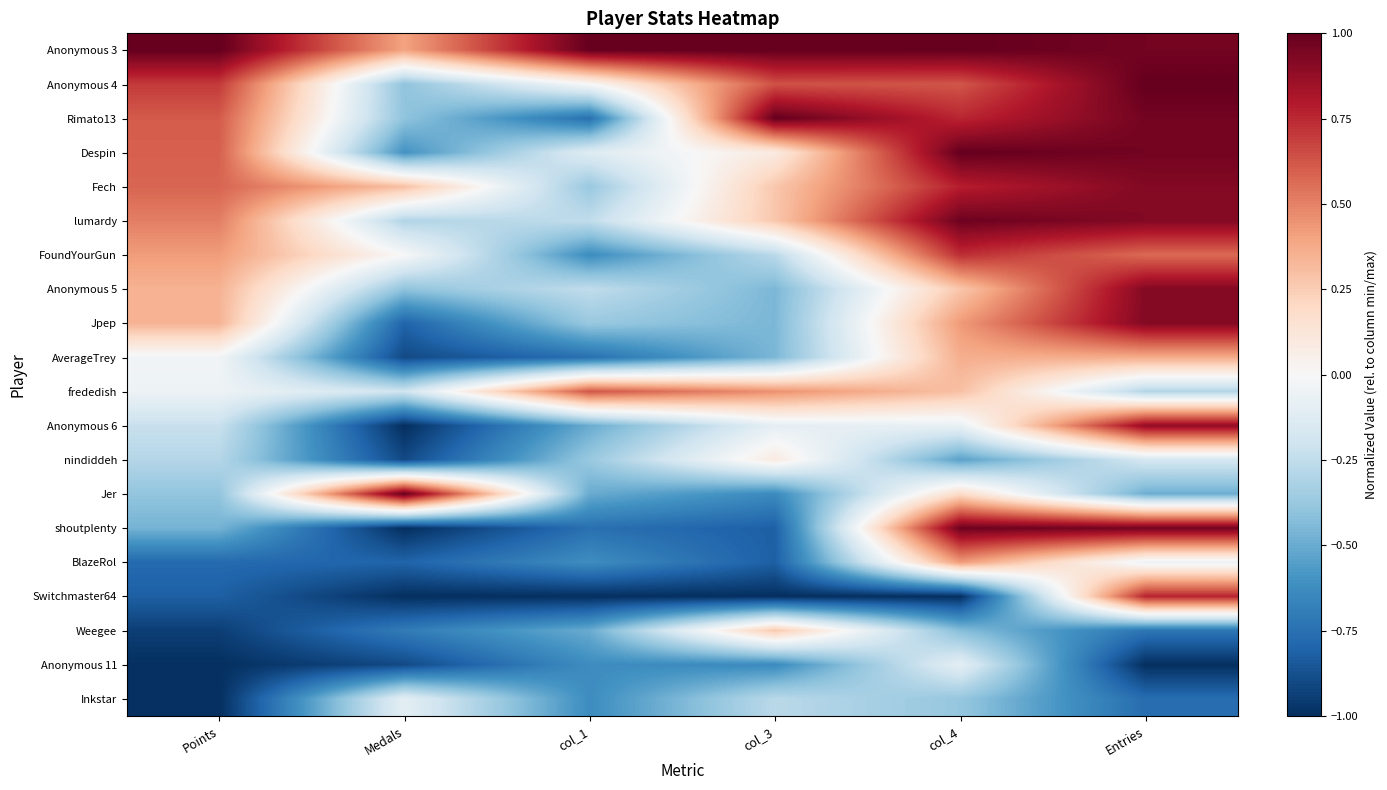

What is the maximum value shown in the chart?

1.0